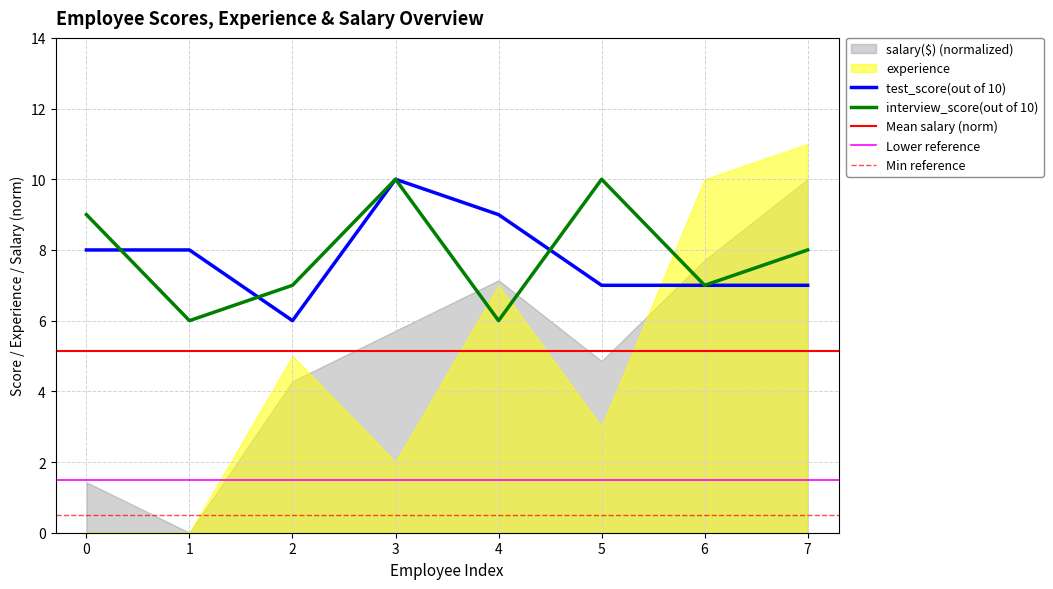

Where is the first local maximum for test_score(out of 10)?

3